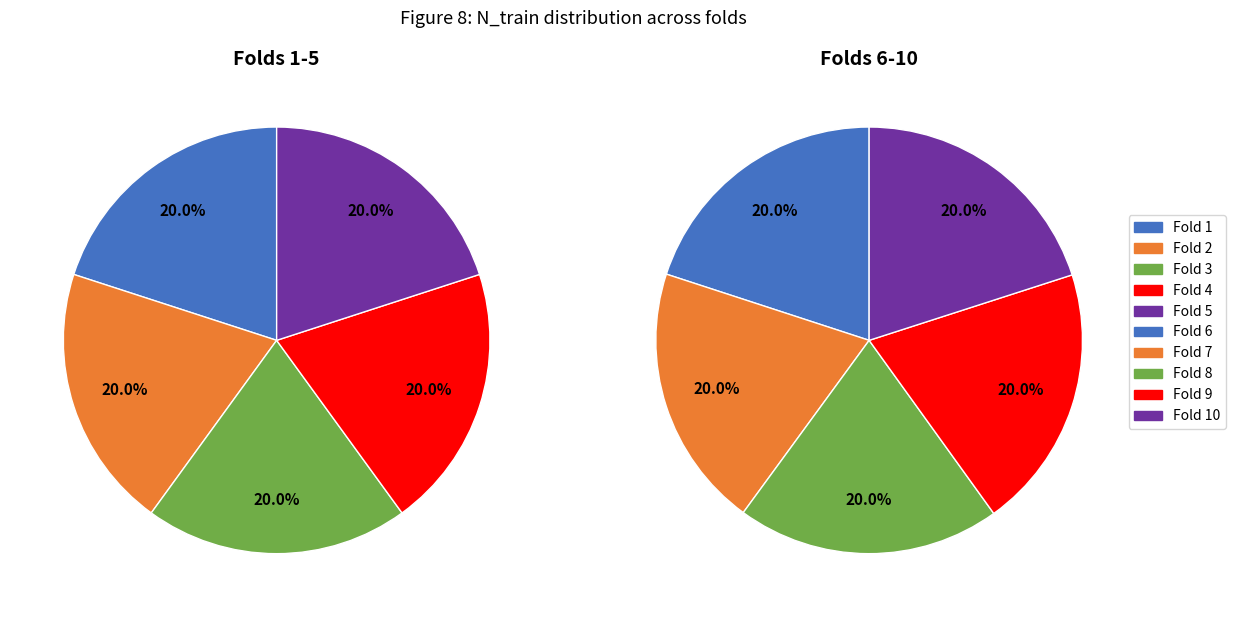

Does 4 account for over 50% of the chart?

No